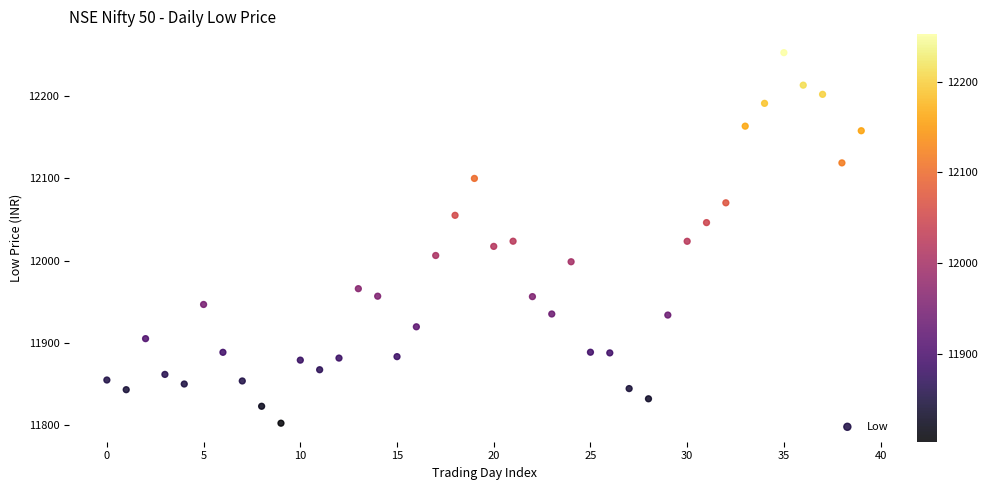

What is the range of Y values (max minus min)?

450.1